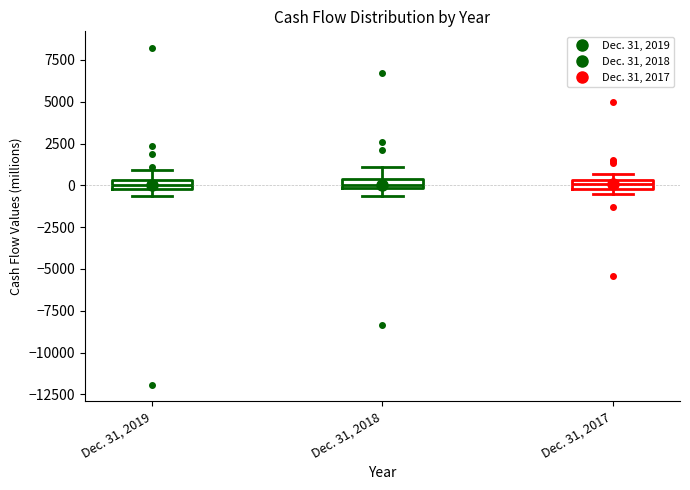

Where is the upper edge of the box for Dec. 31, 2017 on the y-axis? The values are not printed on the chart, so give them approximately, as read against the axis.

500